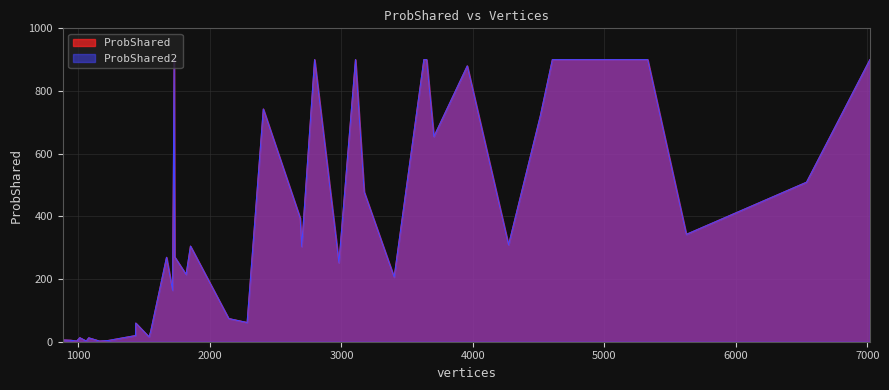

Which has a higher value, 1537 or 2981?

2981